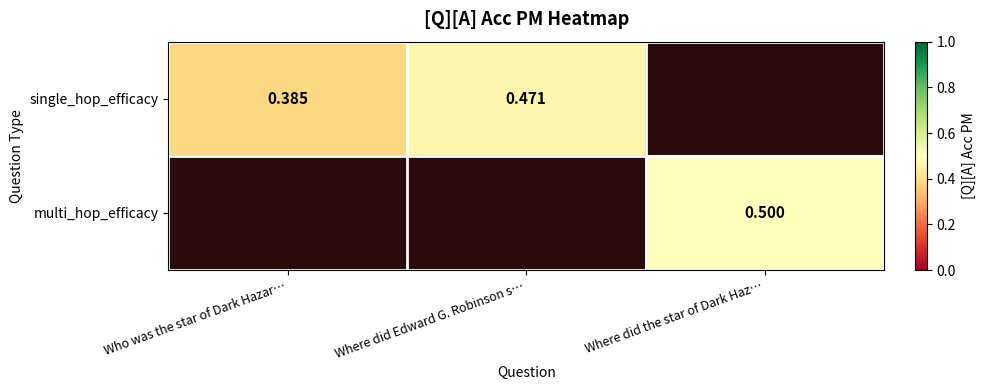

At Where did the star of Dark Haz…, list the series in order from smallest to largest.

single_hop_efficacy, multi_hop_efficacy